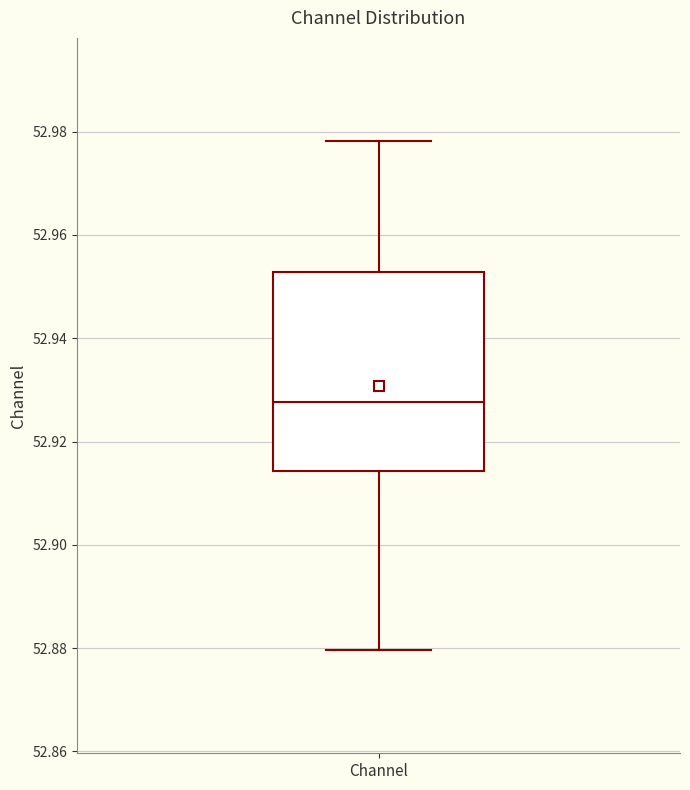

Read this box plot against the y-axis: the position of the median line, the range covered by the box, and the ends of both whiskers. The values are not printed on the chart, so give them approximately, as read against the axis.

median 52.928, box 52.914 to 52.952, whiskers 52.880 to 52.978